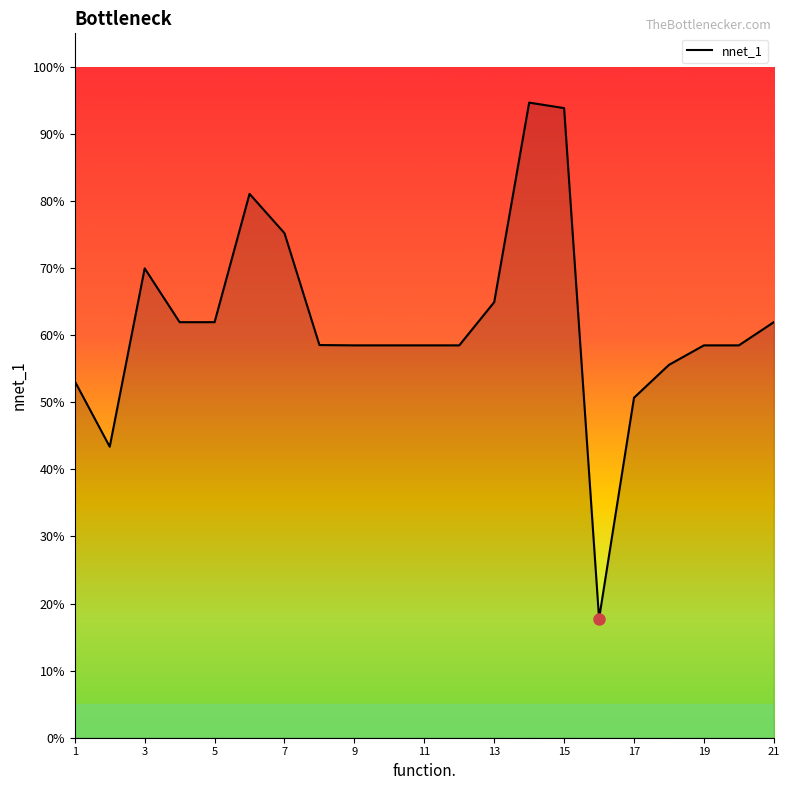

How many points are higher than both their immediate neighbors (excluding endpoints)?

3